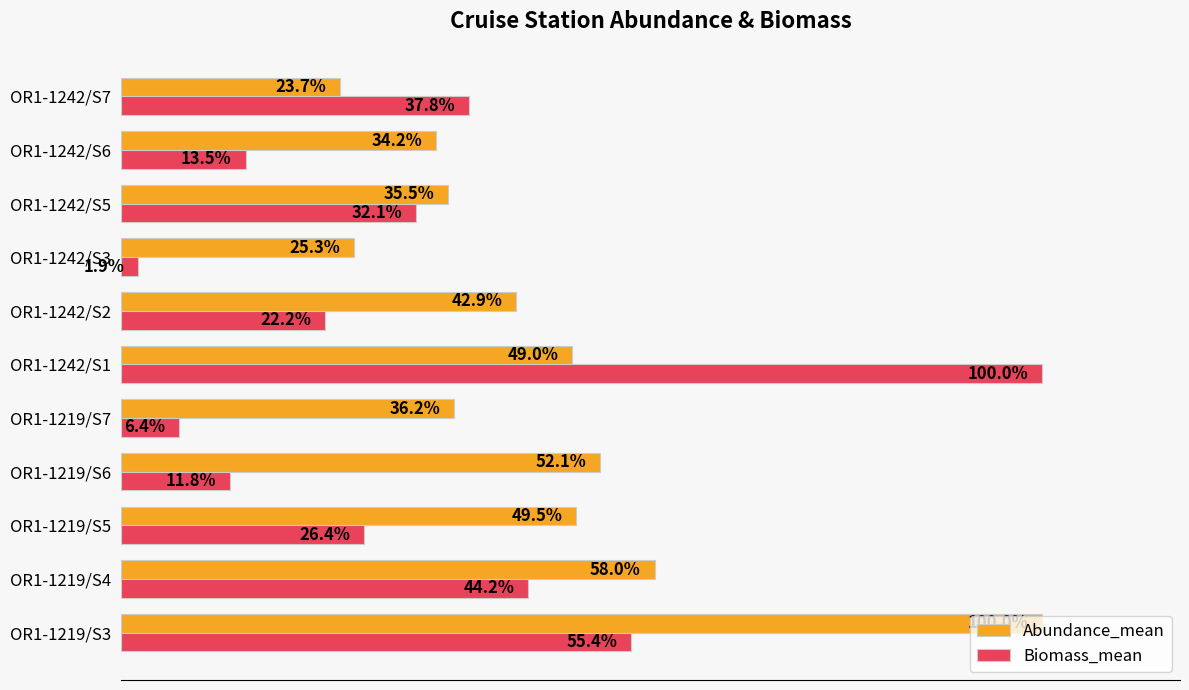

Between OR1-1219/S5 and OR1-1242/S2, which series saw the biggest shift?

Abundance_mean